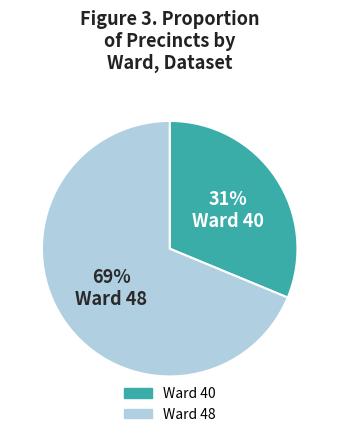

Approximately how many times larger is the value at Ward 48 compared to Ward 40?

2.2